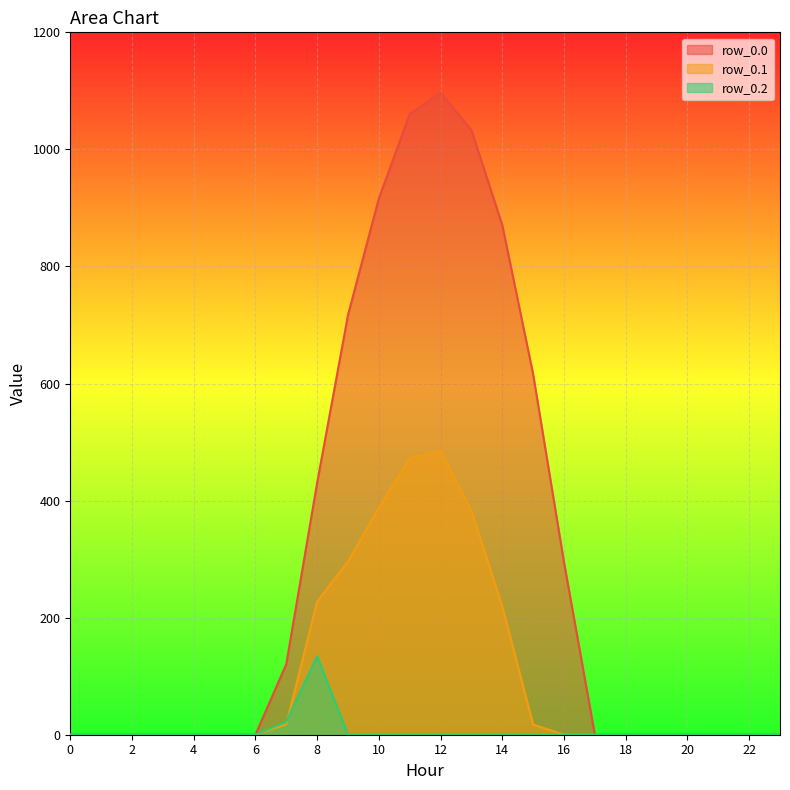

Where is row_0.2 nearest to the value 67?

7